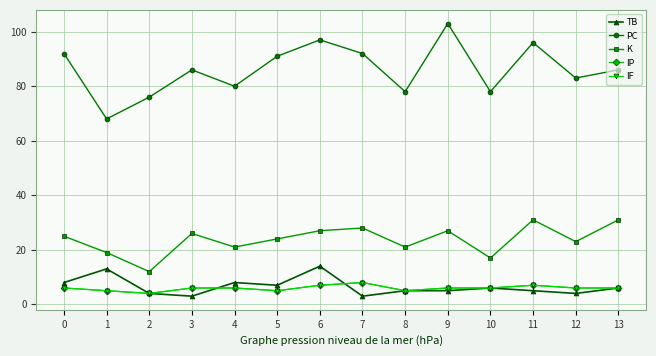

Is this an area chart (filled region under the line)?

No